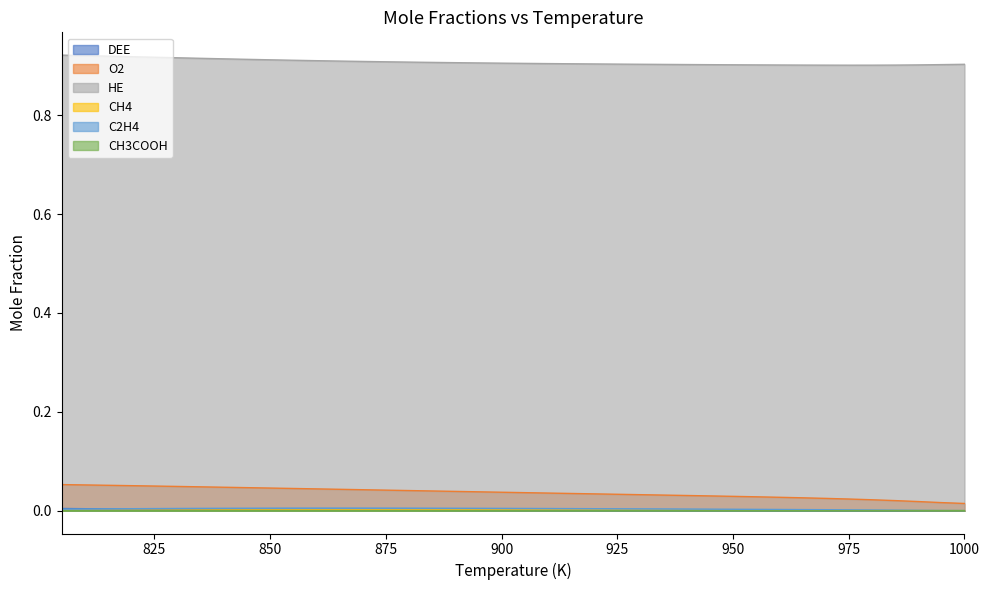

How many distinct data groups are displayed?

6